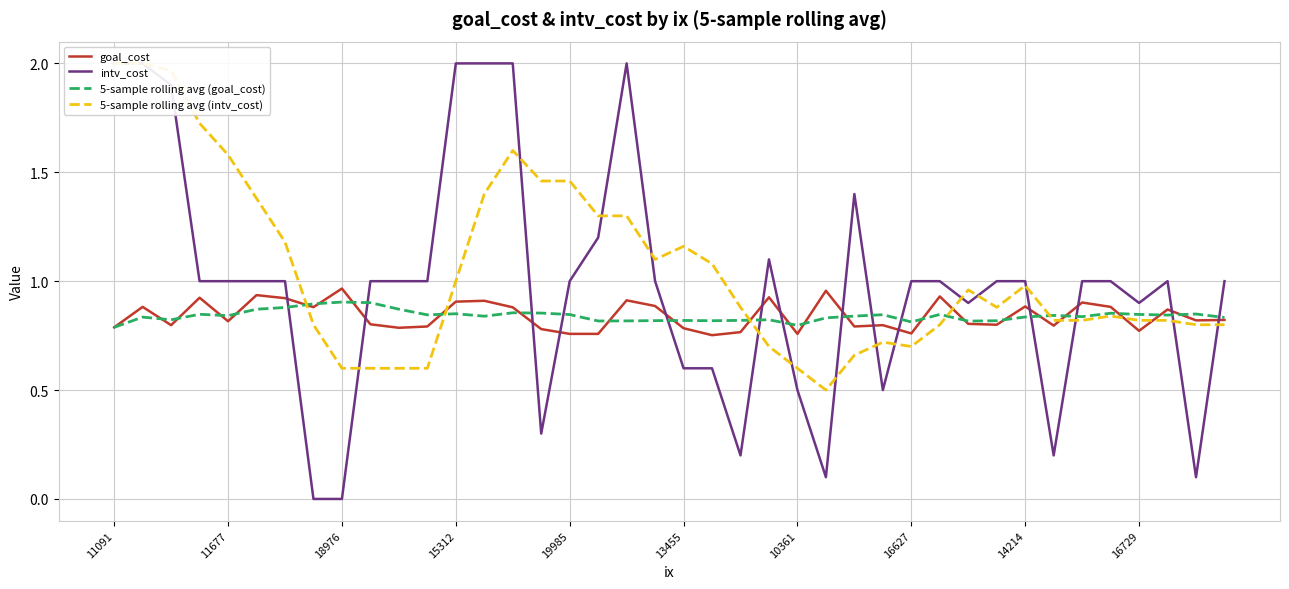

How many values in the intv_cost series exceed 1?

10